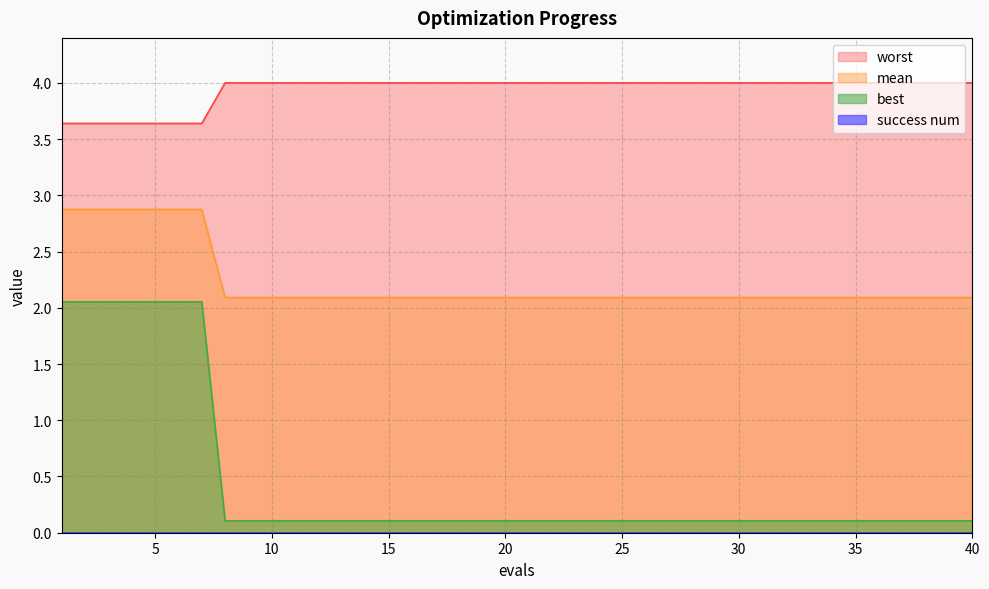

What is the lowest value of the worst series?

3.6